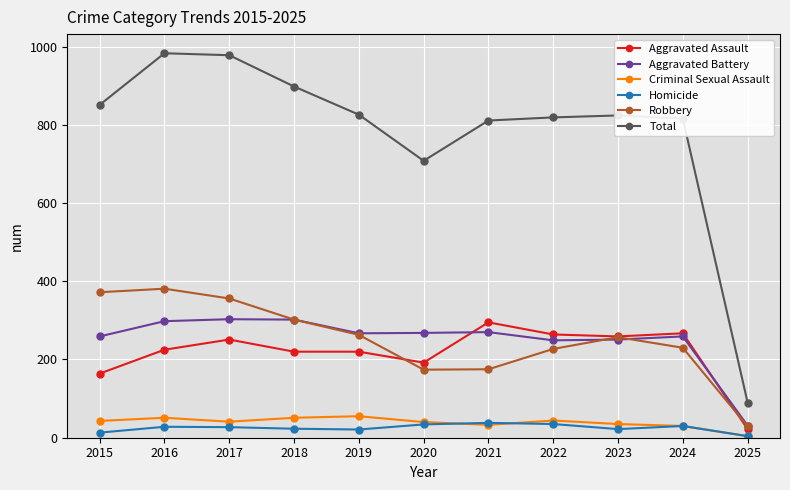

What is the spread (max minus min) of values at 2021?

778